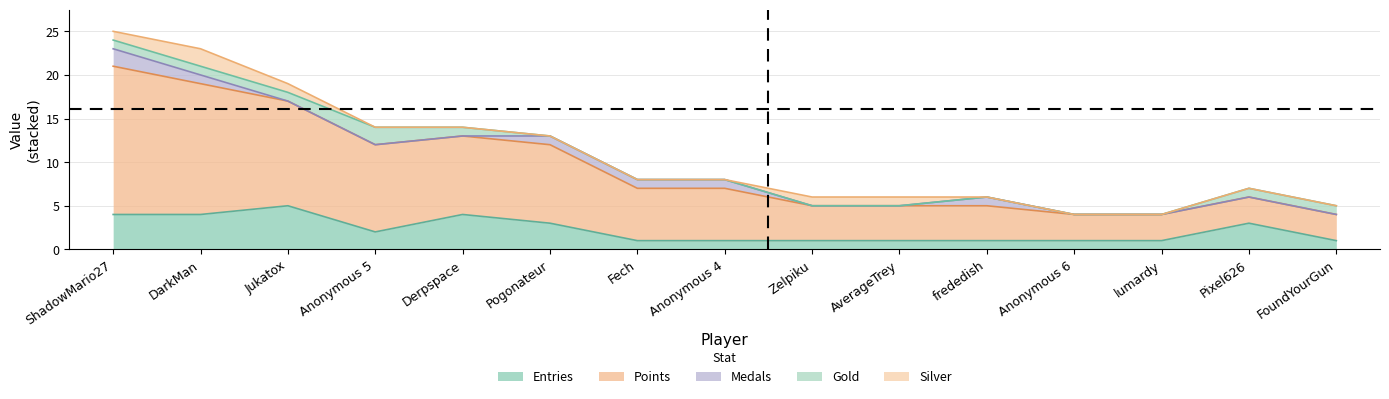

At which category is the sum across all series the highest?

ShadowMario27